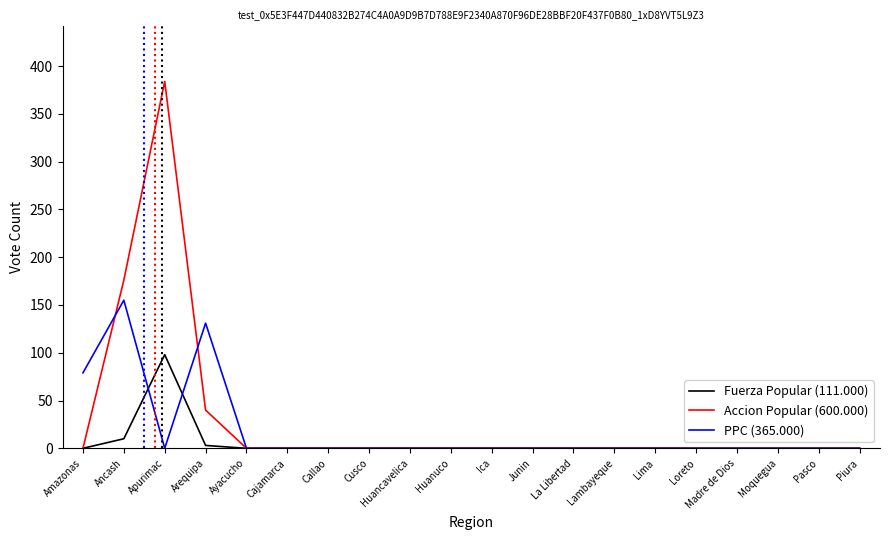

What position from the left is Lambayeque?

14